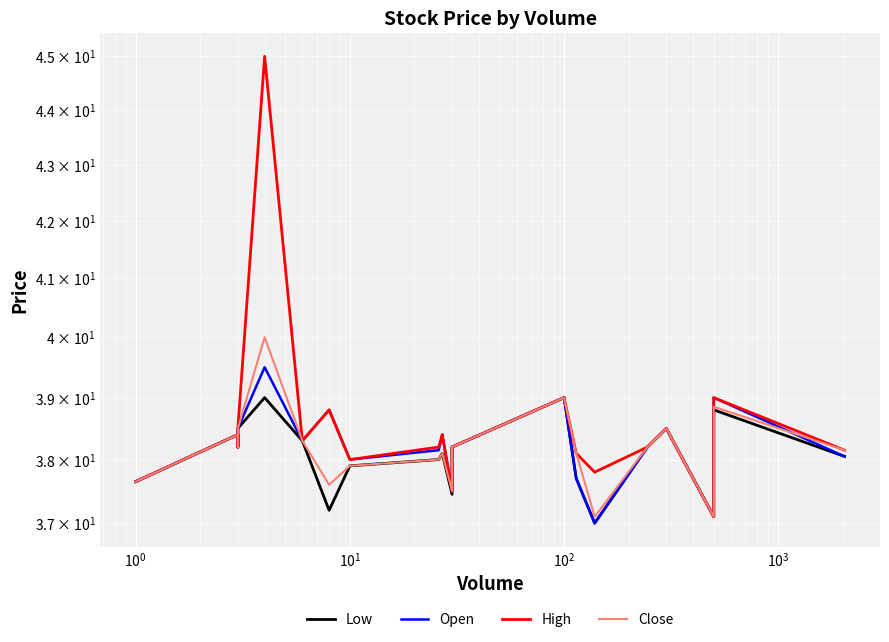

Does the chart display data point markers on the line(s)?

No